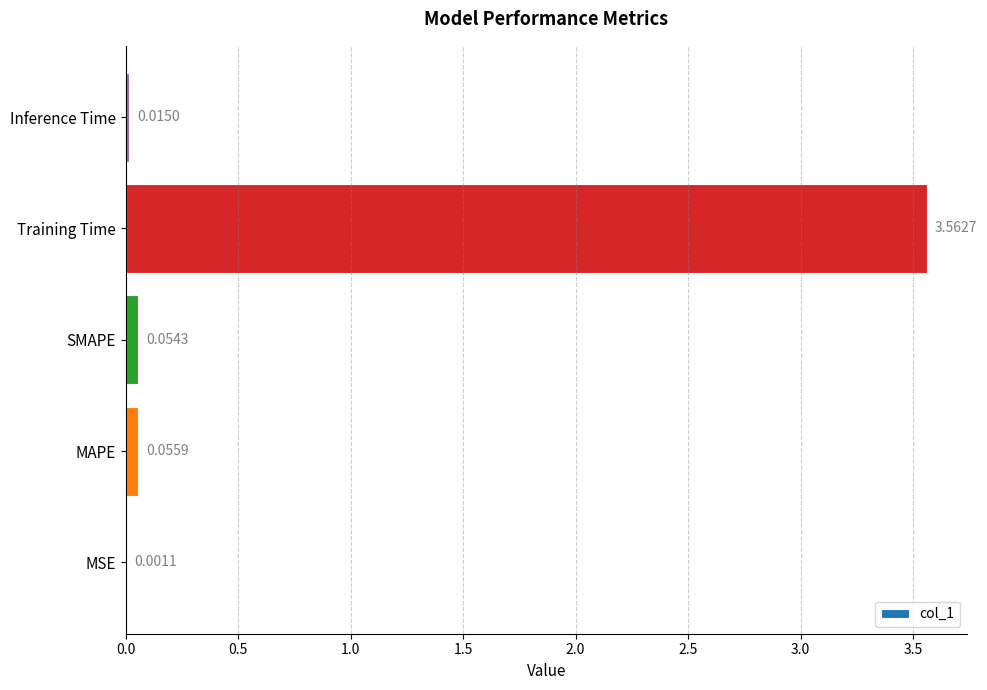

At which category does the chart reach its peak across all series?

Training Time